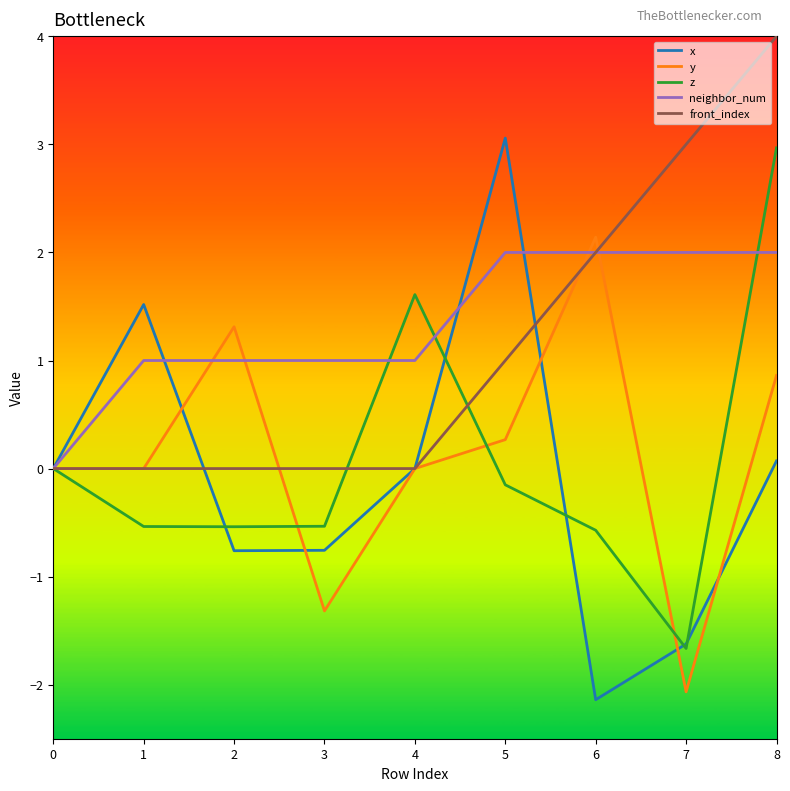

Is it true that z equals -0.6 at 6?

True